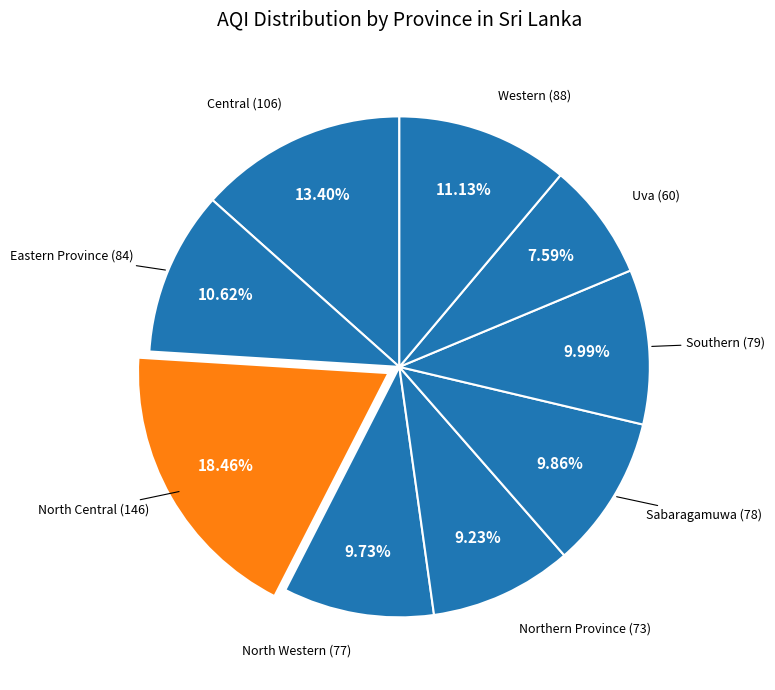

Count the number of slices in the pie.

9